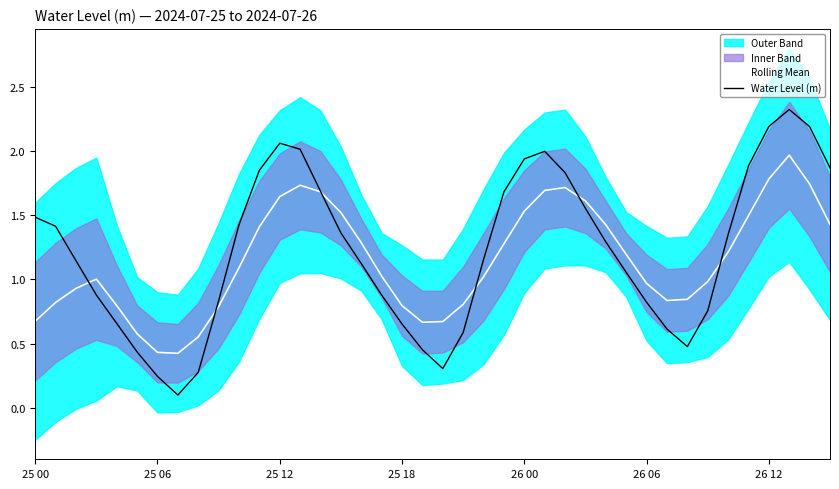

What is the label of the 24th point from the left?

23